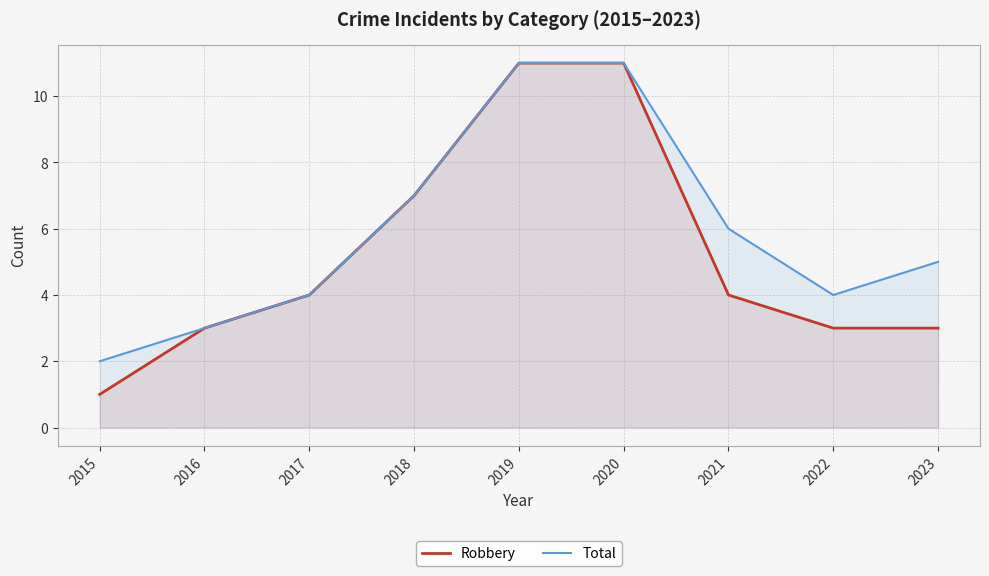

List the series in order of their overall mean, lowest first.

Robbery, Total